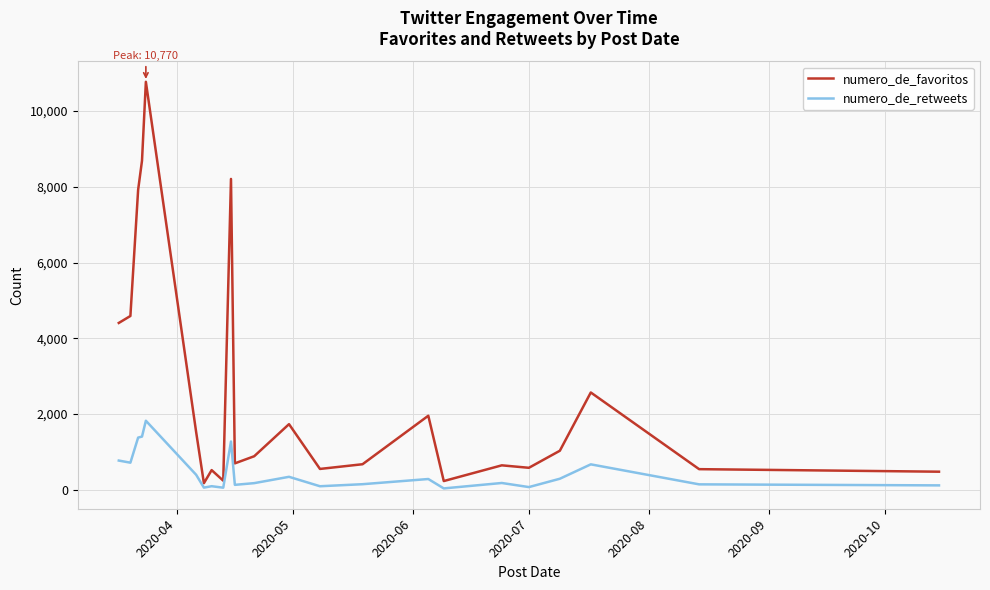

List the series in order of their peak value, highest first.

numero_de_favoritos, numero_de_retweets